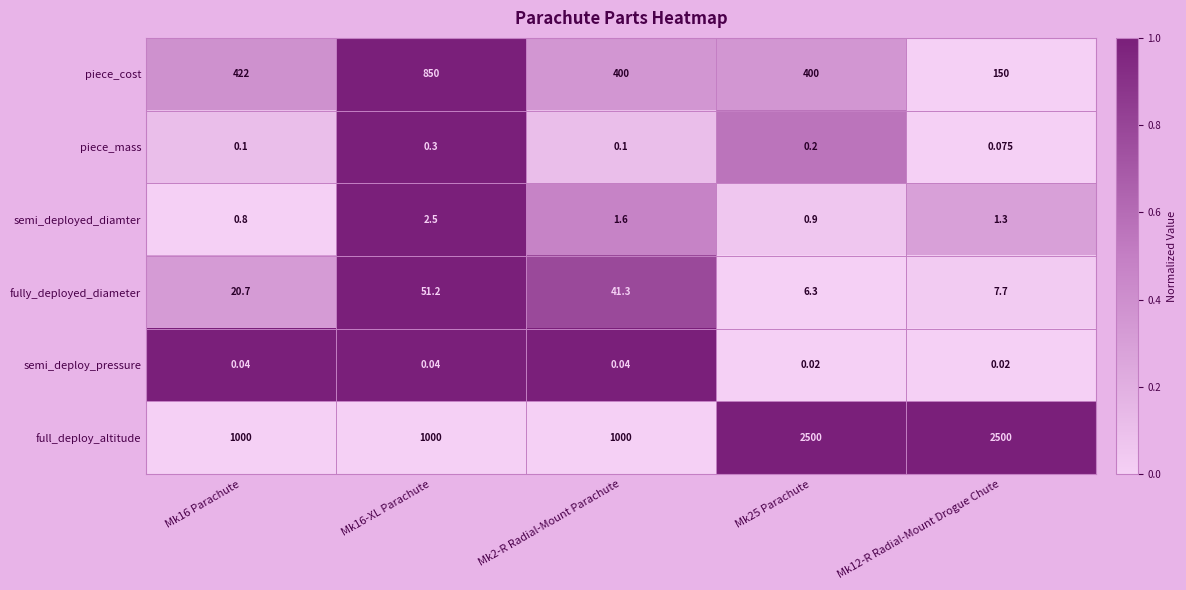

Rank the series at Mk16-XL Parachute from highest to lowest value.

full_deploy_altitude, piece_cost, fully_deployed_diameter, semi_deployed_diamter, piece_mass, semi_deploy_pressure